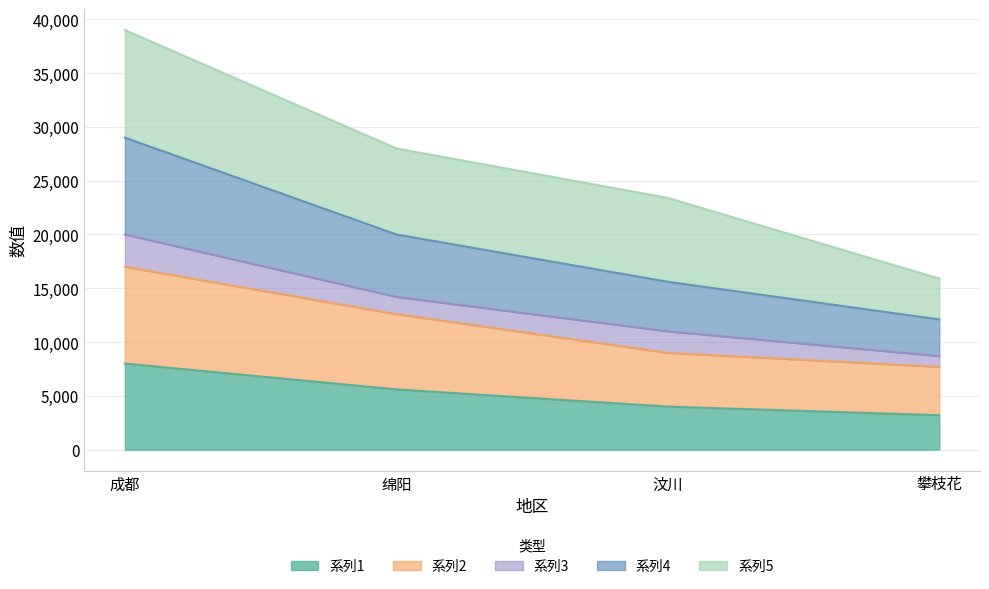

What is the label of the 4th point from the left?

攀枝花